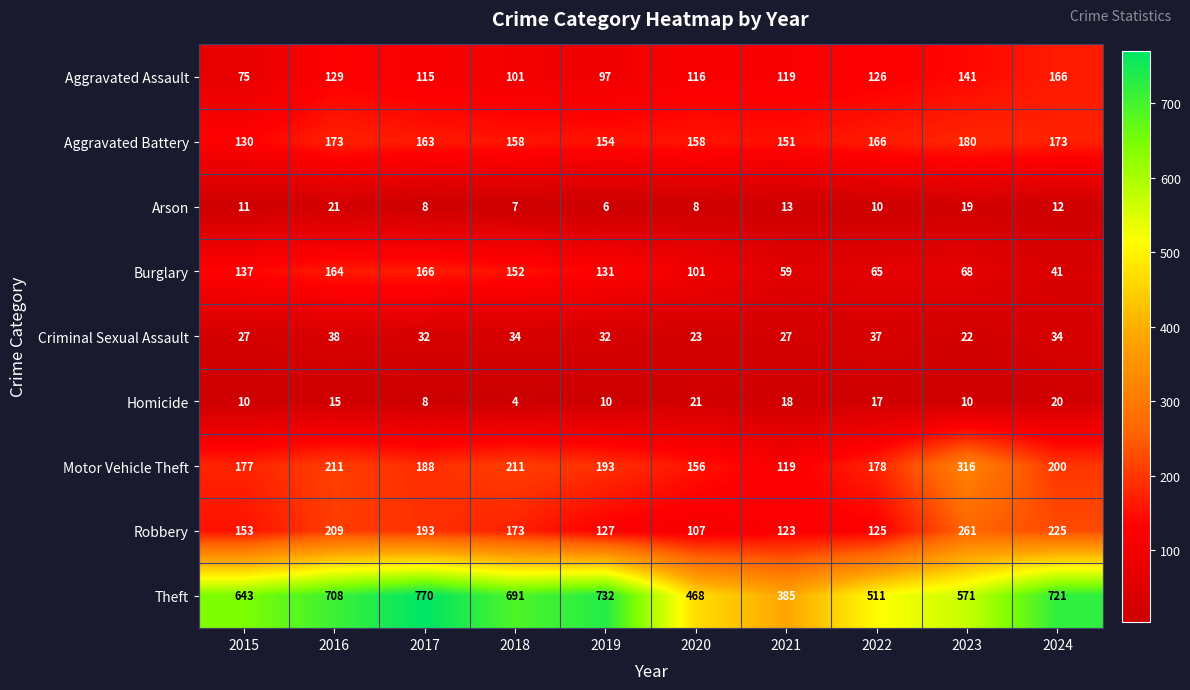

Which series has the largest range (max minus min)?

Theft